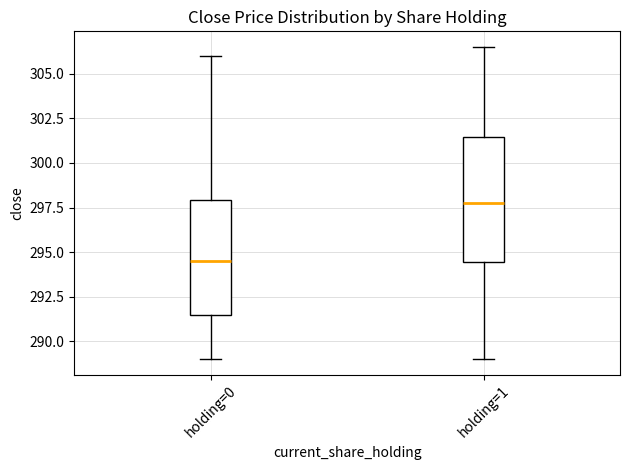

Reading left to right, read every box against the y-axis: the position of its median line, the range the box covers, and the ends of its whiskers. The values are not printed on the chart, so give them approximately, as read against the axis.

holding=0: median 294.5, box 291.5 to 298.0, whiskers 289.0 to 306.0
holding=1: median 298.0, box 294.5 to 301.5, whiskers 289.0 to 306.5